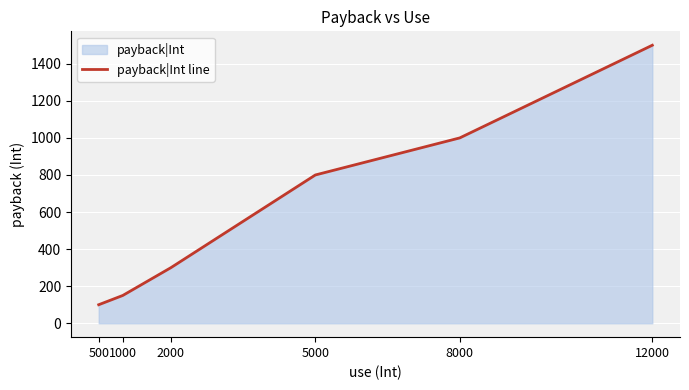

True or false: the data has more than 1 interior local peaks.

False